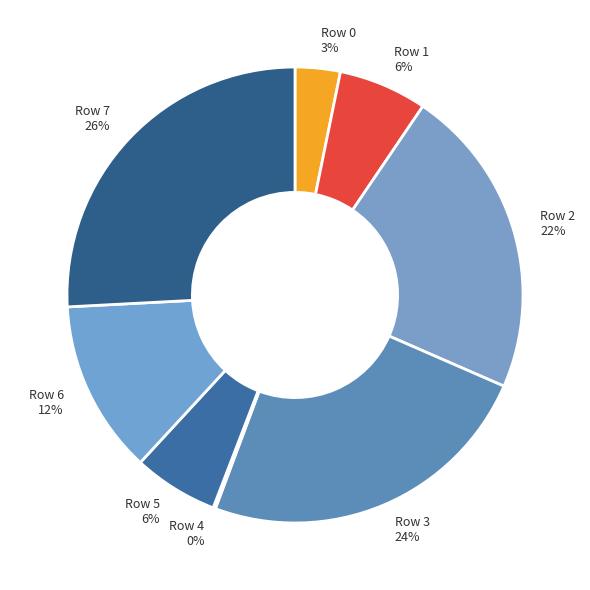

Does Row 1 account for over 50% of the chart?

No